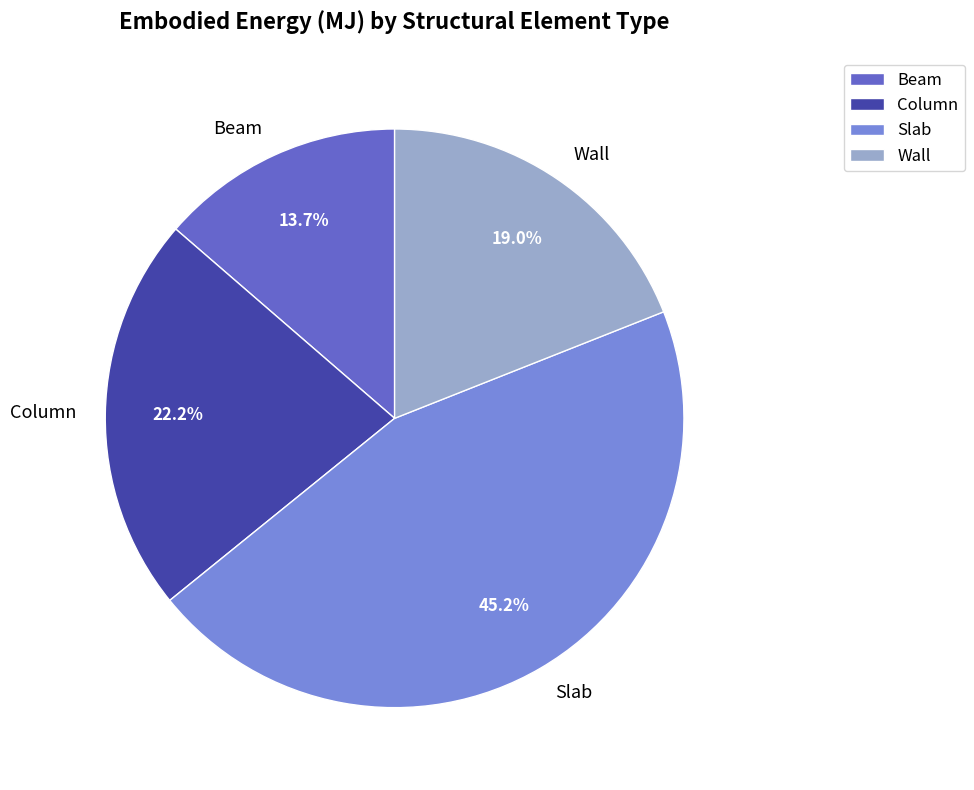

To the nearest percent, what is the difference between the Column and Slab slice percentages?

23%